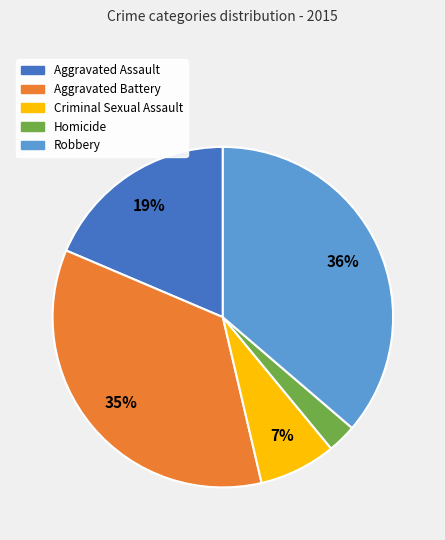

To the nearest percent, what is the combined percentage of Robbery and Aggravated Assault?

55%